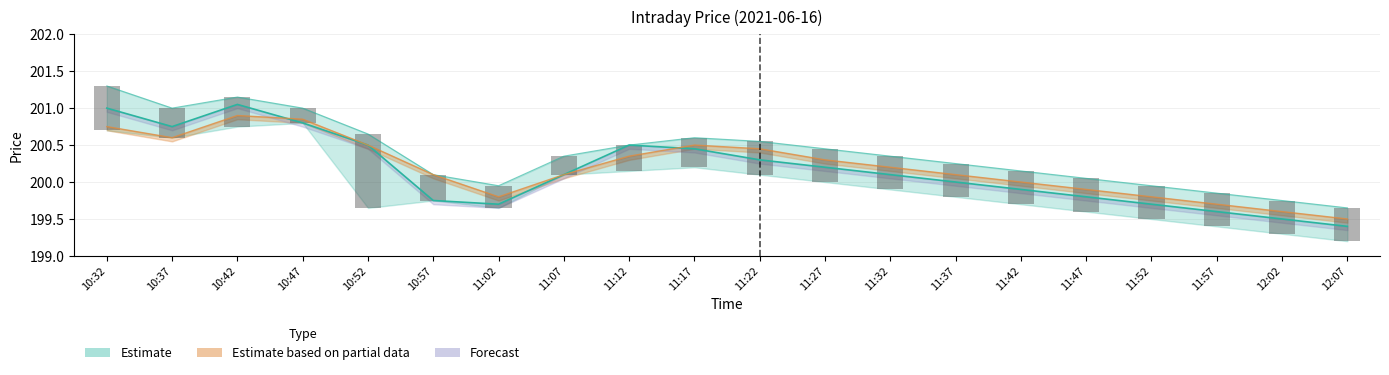

Between 11:02 and 11:57, which is larger?

11:02